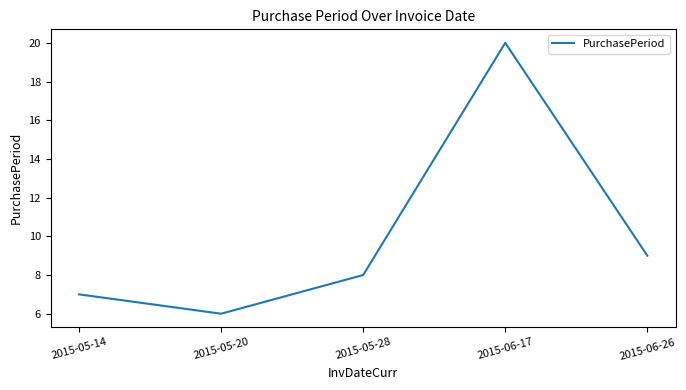

The chart shows a value of 2 at 2015-06-26. True or false?

False